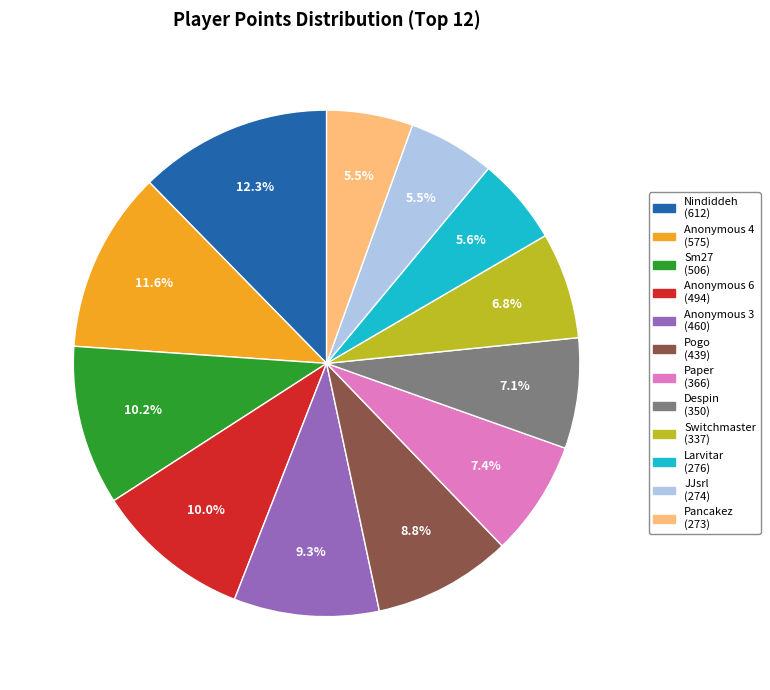

Does Anonymous 6 account for over 50% of the chart?

No